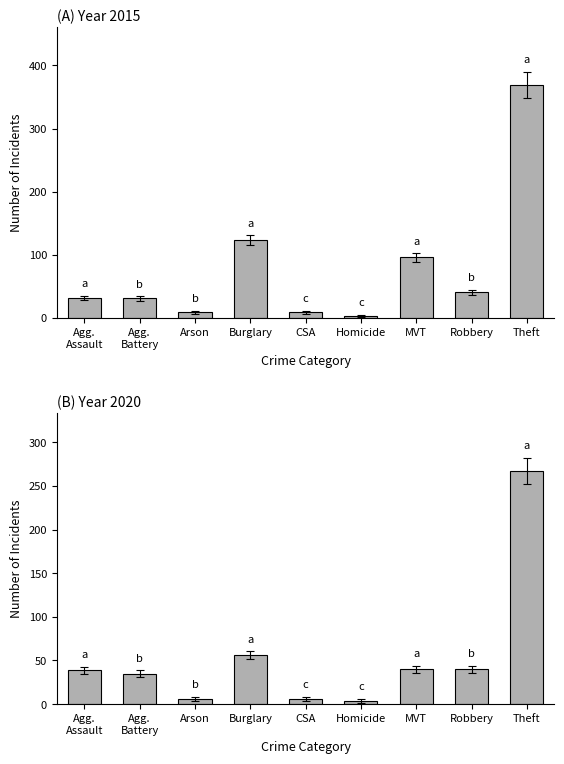

What is the total value across all series at Robbery?

243.0